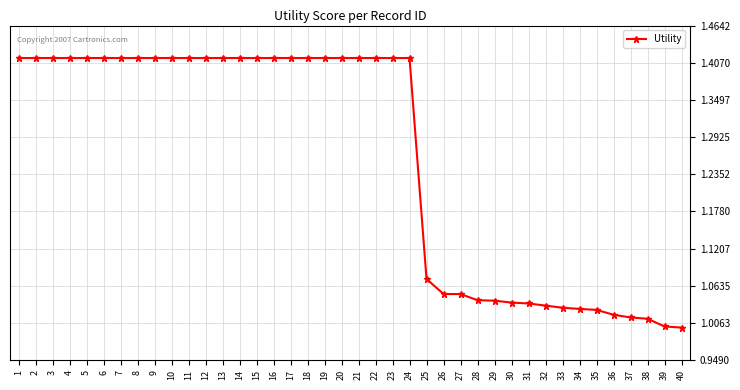

What is the average value?

1.3